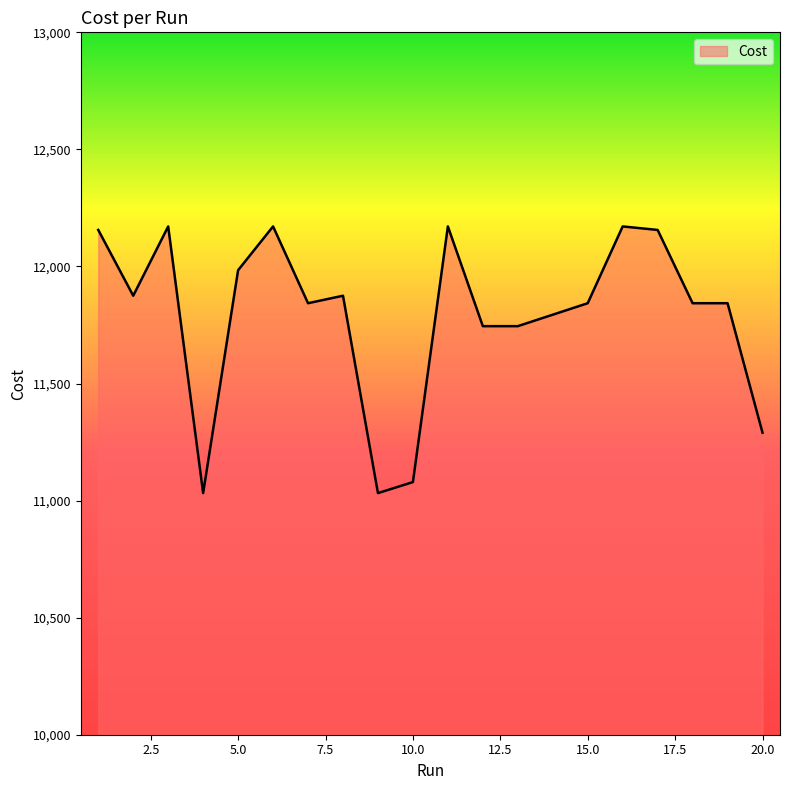

What is the greatest value displayed?

12171.0